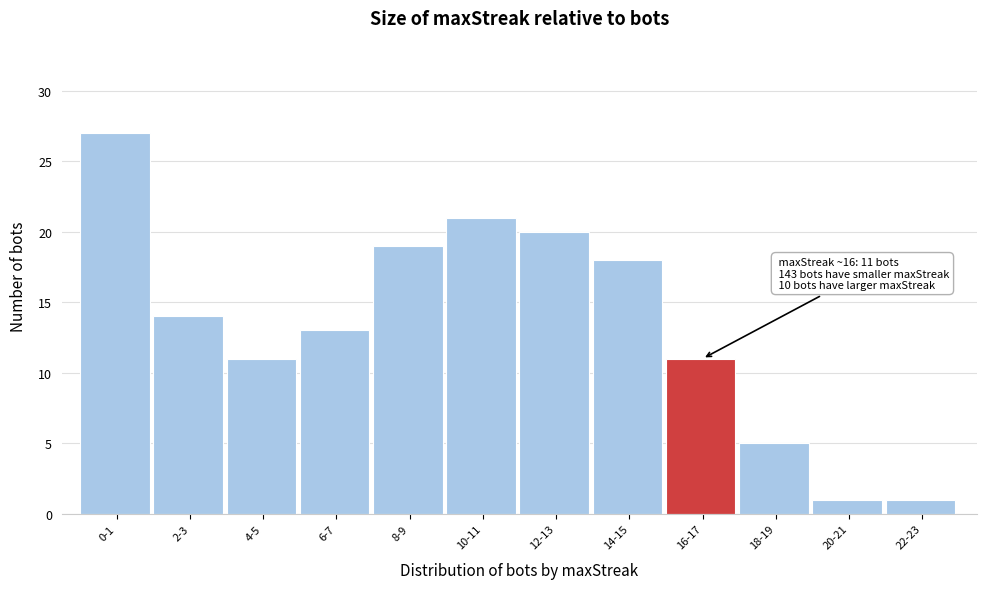

Reading left to right, list all the values displayed in this chart.

27	14	11	13	19	21	20	18	11	5	1	1